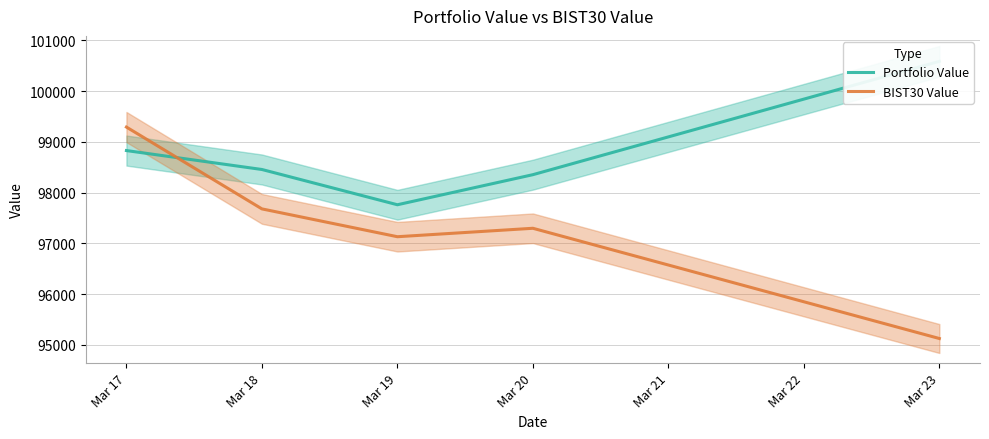

What is the average value of the BIST30 Value series?

97303.8